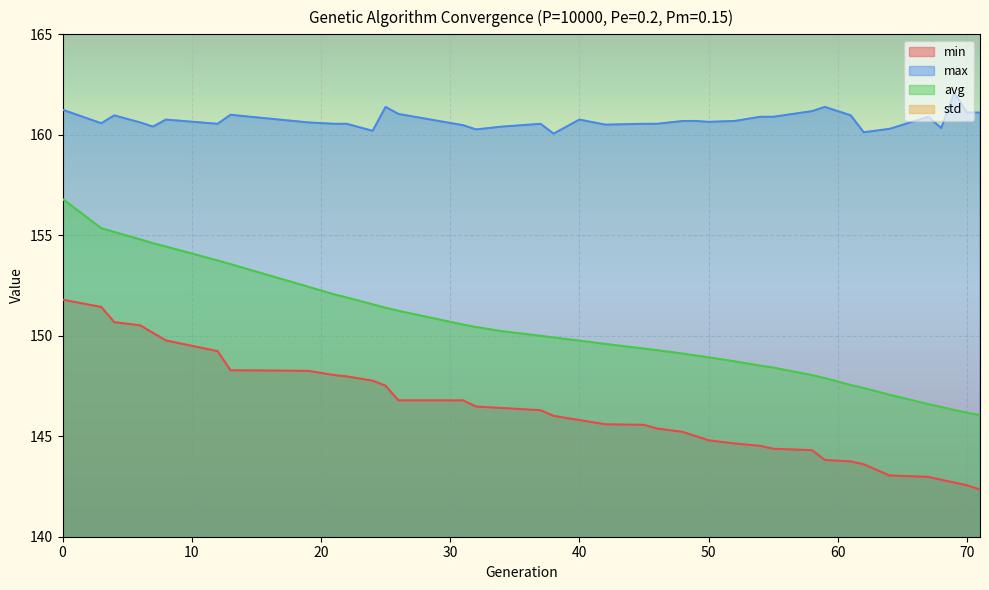

True or false: max and avg intersect in this chart.

False